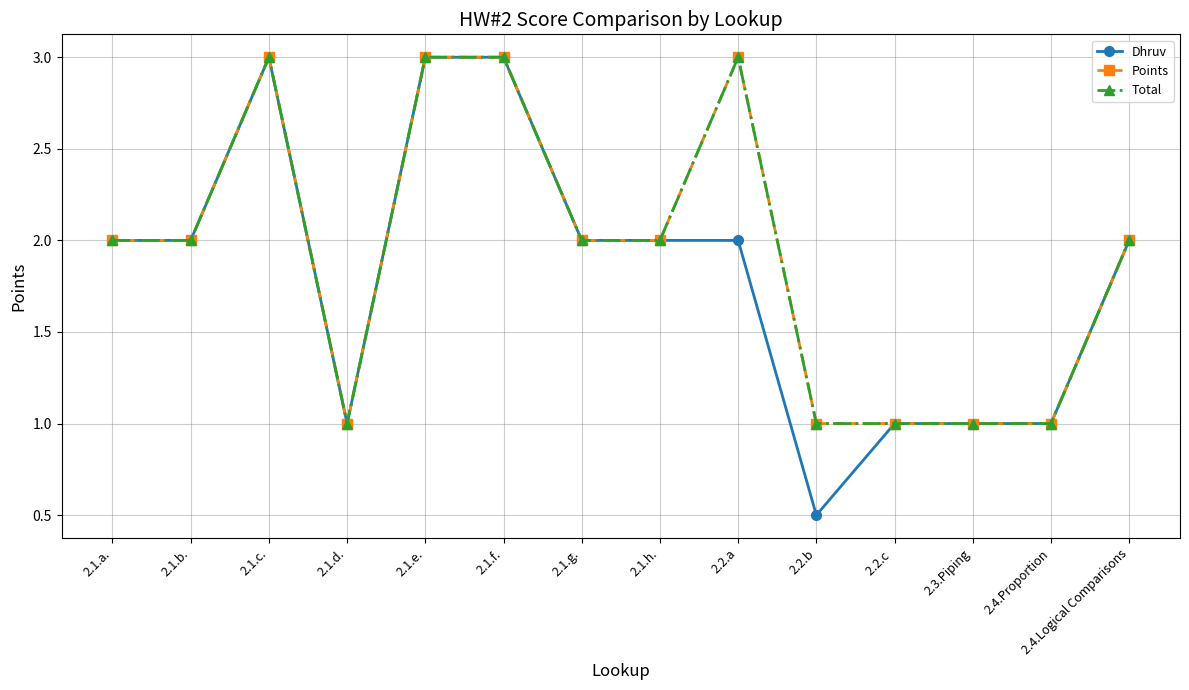

Rank the series at 2.1.d. from lowest to highest value.

Dhruv, Points, Total